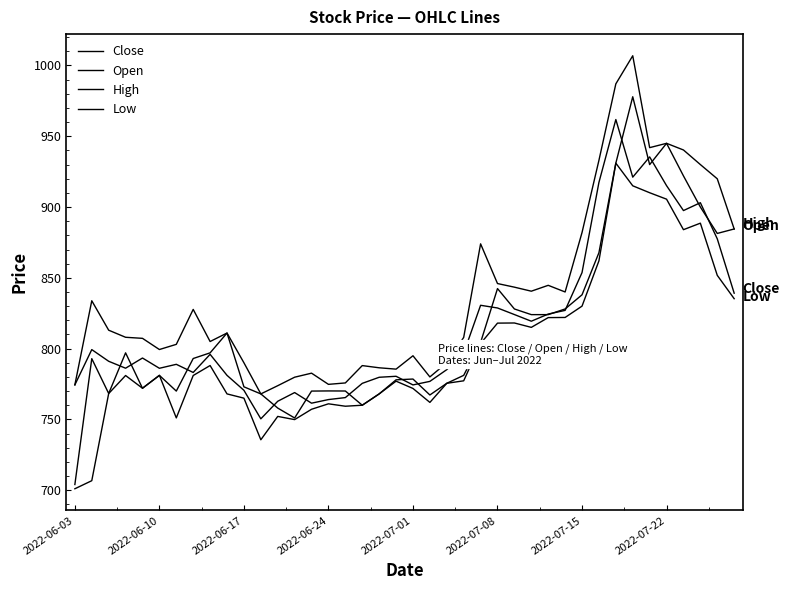

Does the chart display data point markers on the line(s)?

No